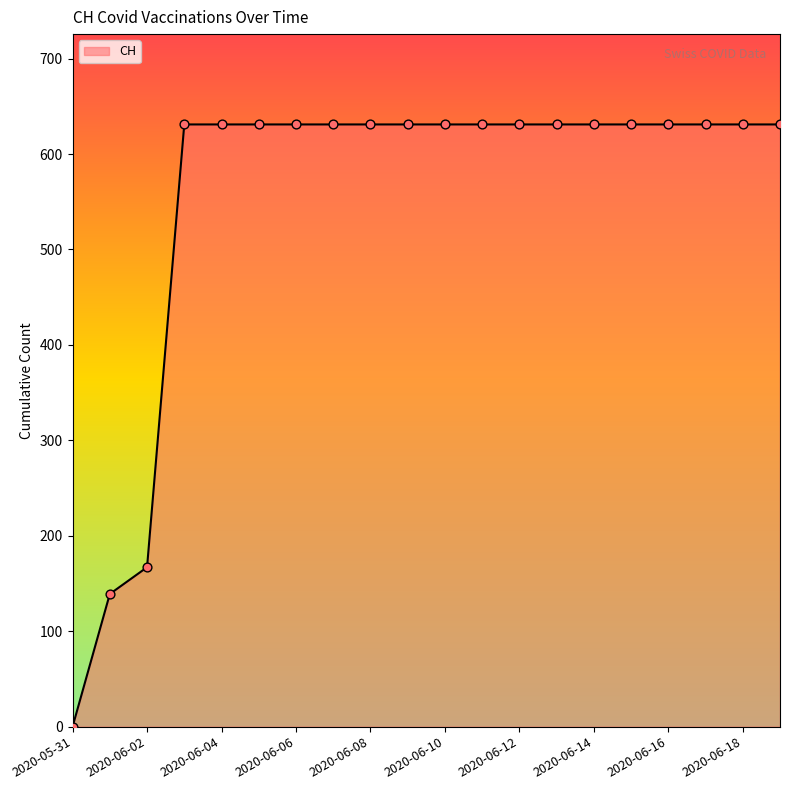

What is the greatest value displayed?

631